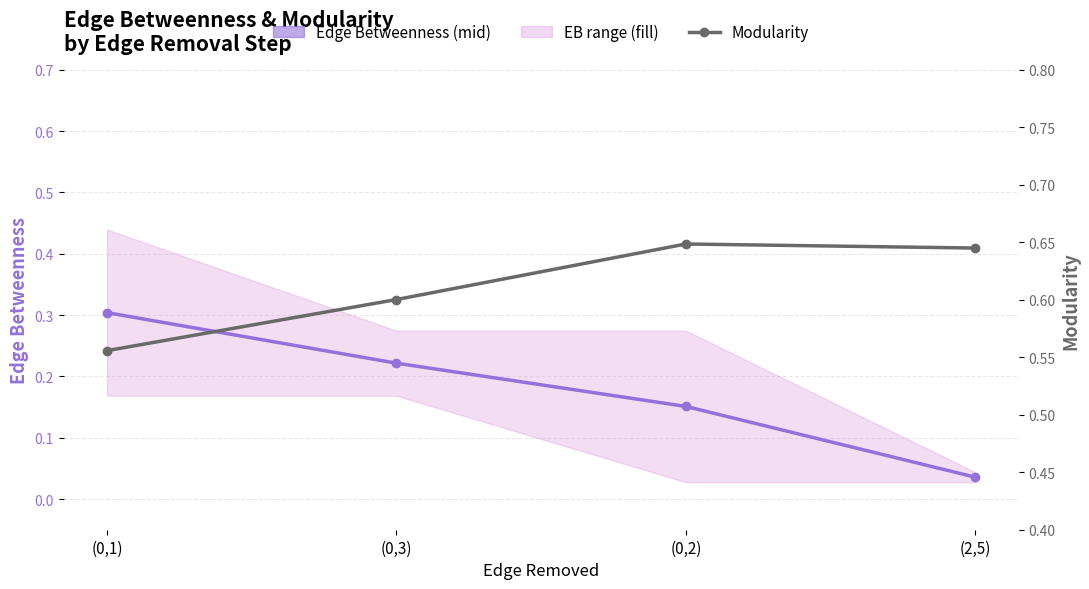

True or false: Edge Betweenness (mid) and Modularity intersect in this chart.

False